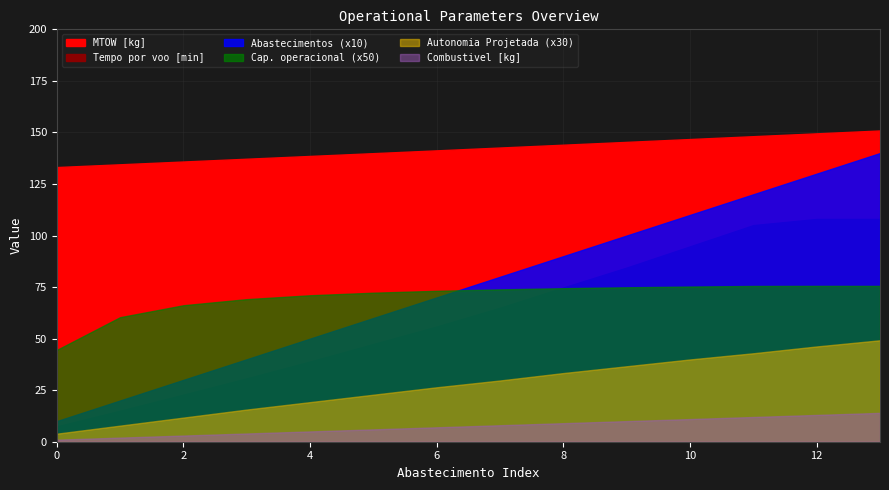

What value does the Abastecimentos series have at 1?

2.0